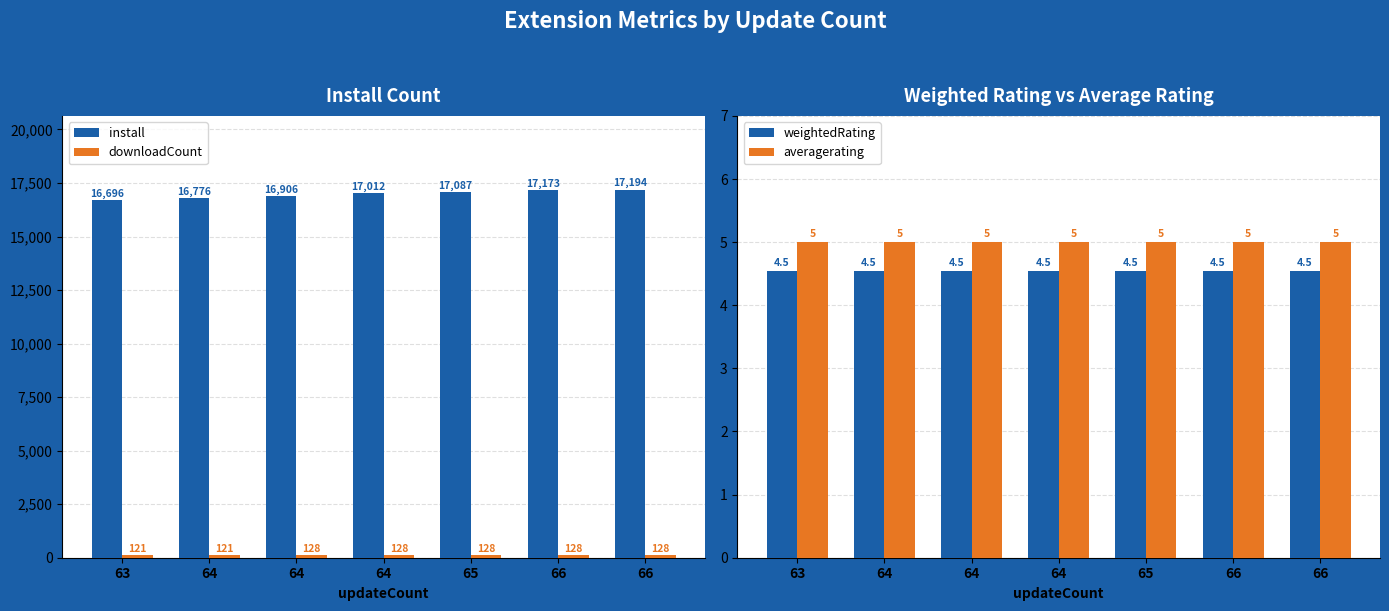

Which series has the largest total across all categories?

install